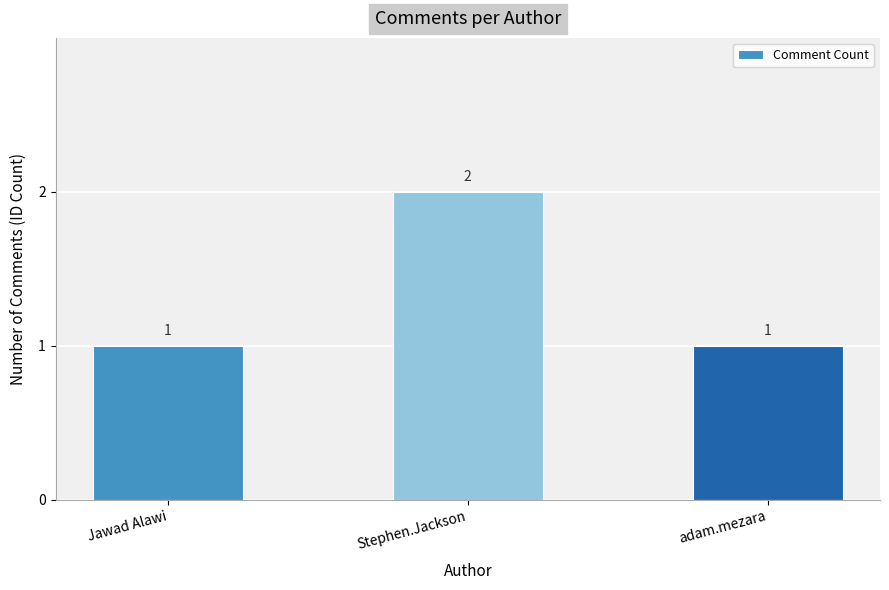

What is the label of the 3rd bar from the left?

adam.mezara